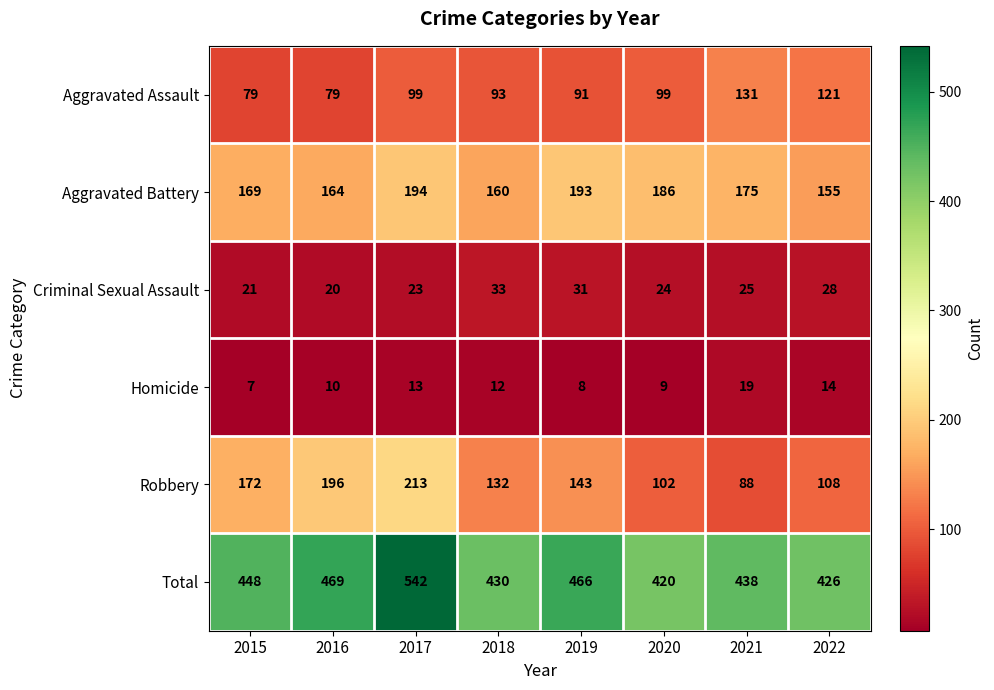

What is the minimum value for Criminal Sexual Assault?

20